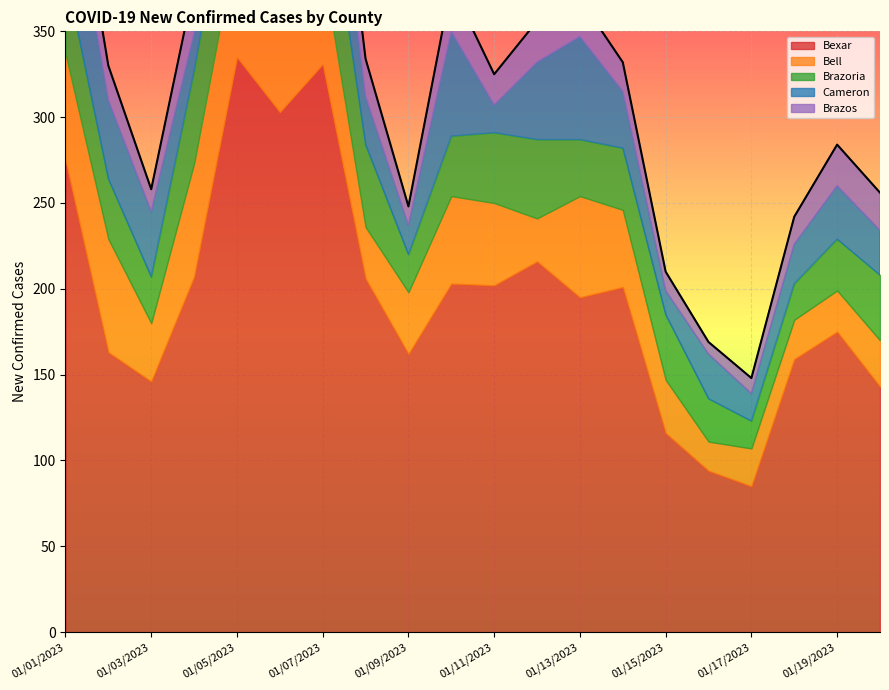

The value of Bell at 01/13/2023 is 59. True or false?

True